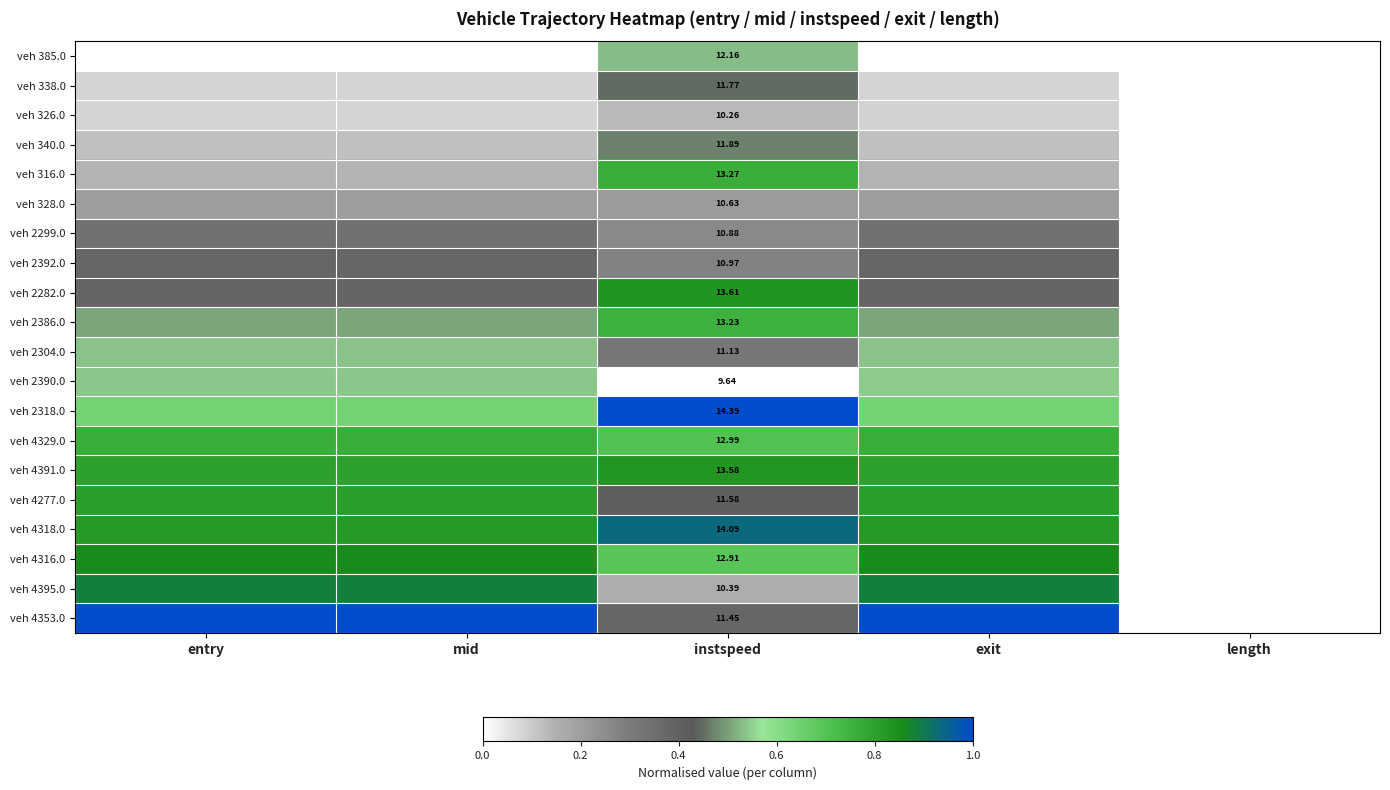

The value of veh 4318.0 at entry is 0.8. True or false?

True